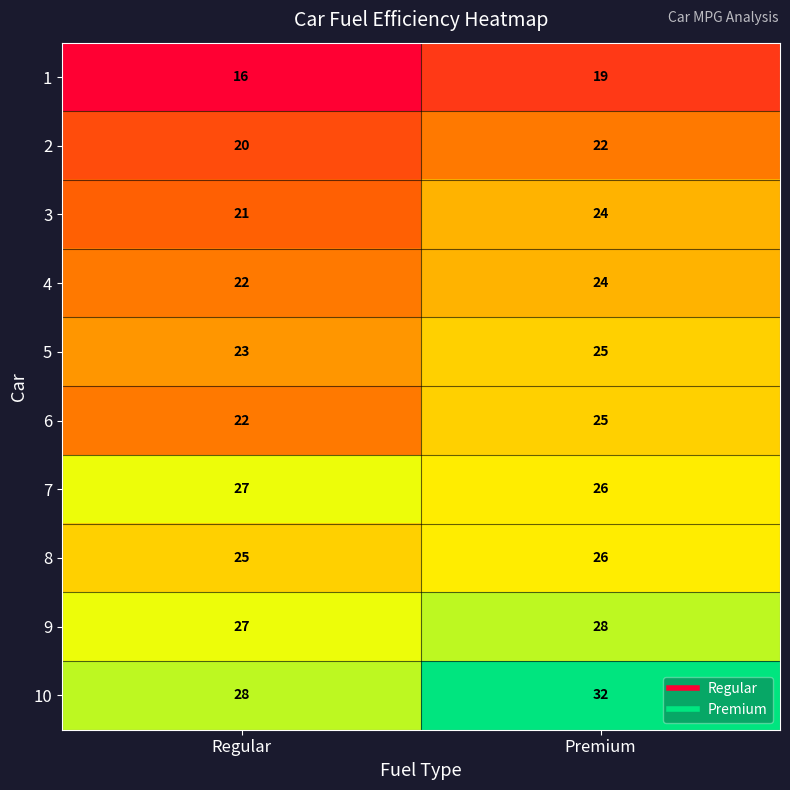

The 4 series shows 14 at Regular. True or false?

False